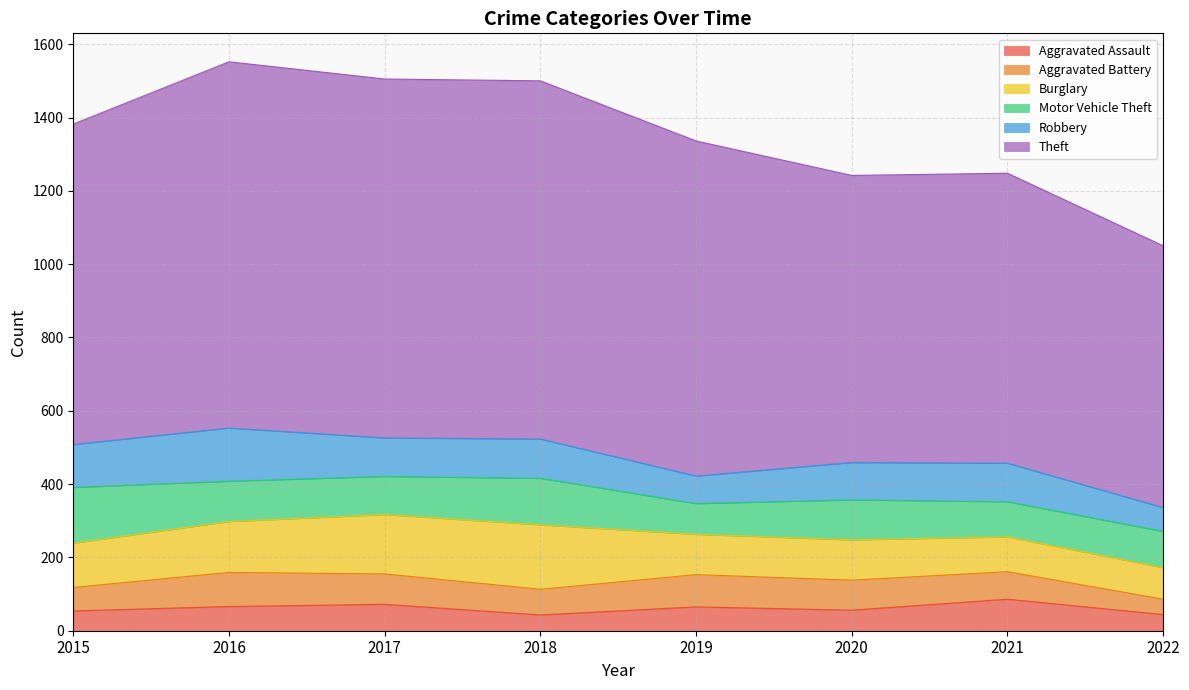

Does the chart have visible grid lines?

Yes